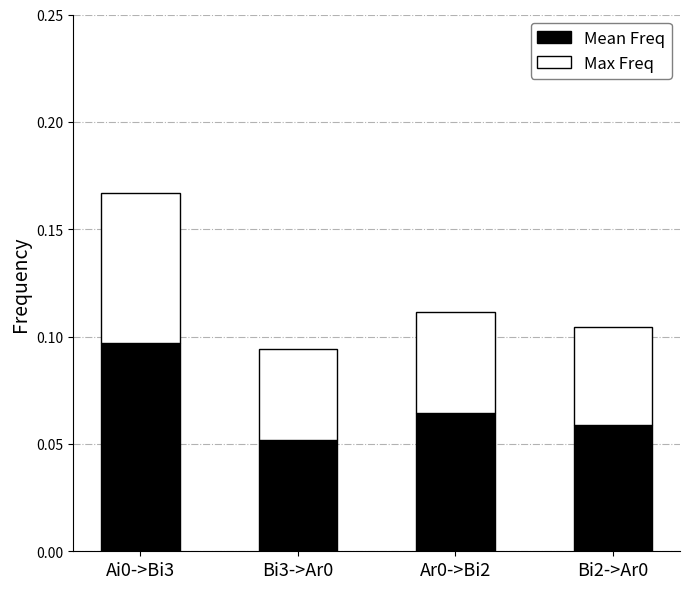

What is the sum of all Mean Freq values?

0.3